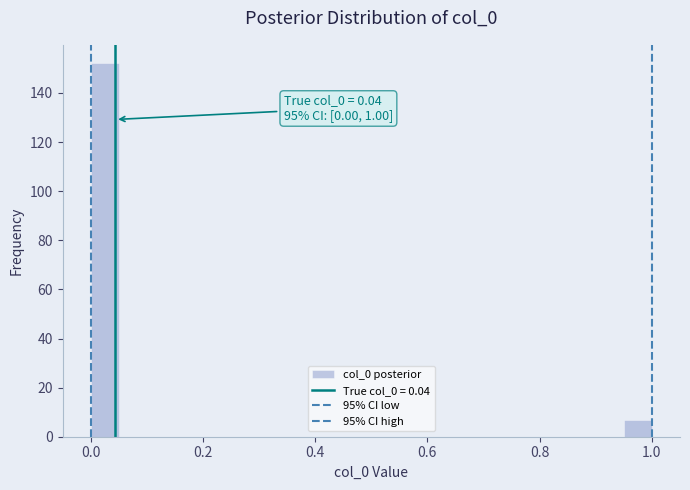

Around what value on the x-axis is the tallest bar? Give the approximate position of its centre, as read against the axis.

0.02